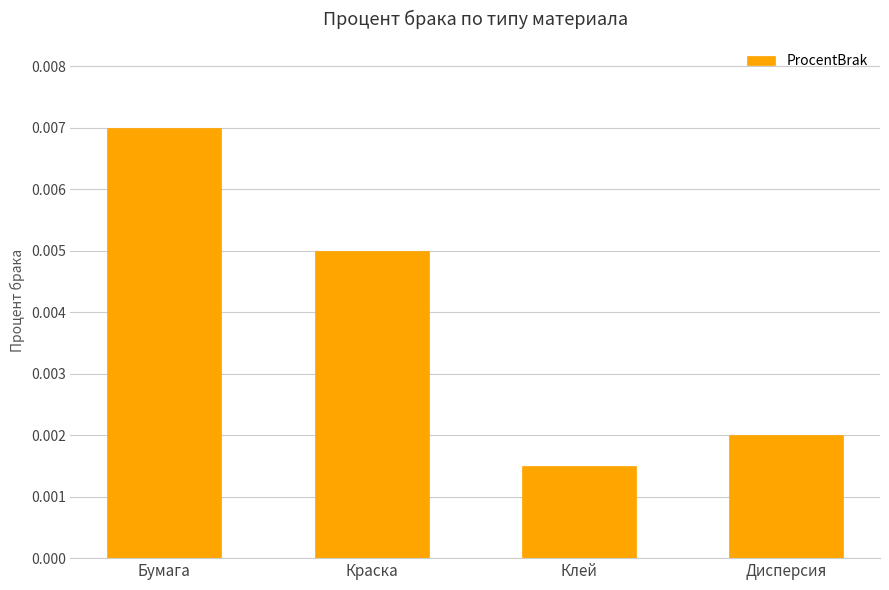

Are the bars horizontal?

No